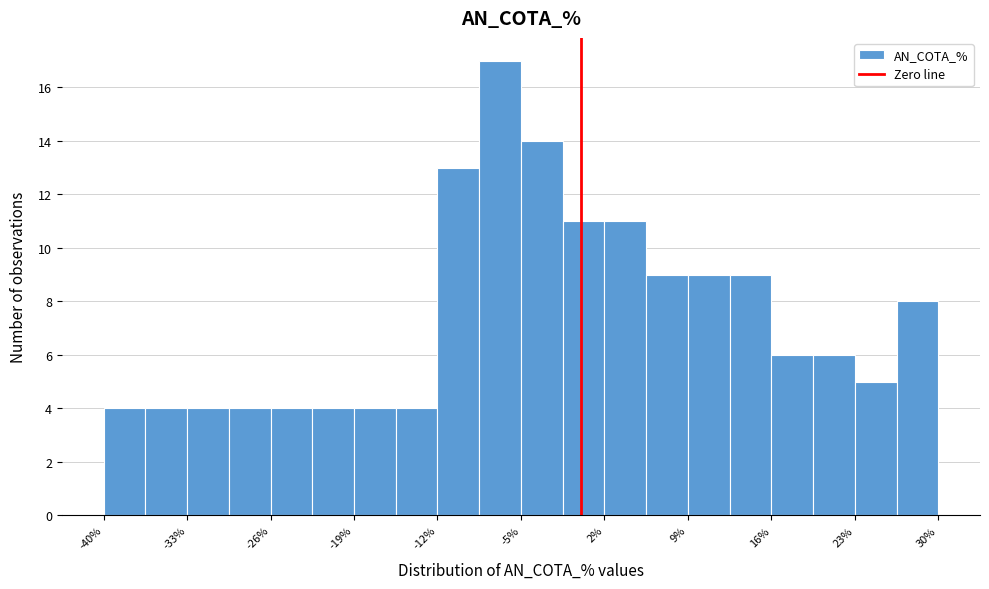

Around what value on the x-axis is the tallest bar? Give the approximate position of its centre, as read against the axis.

-7